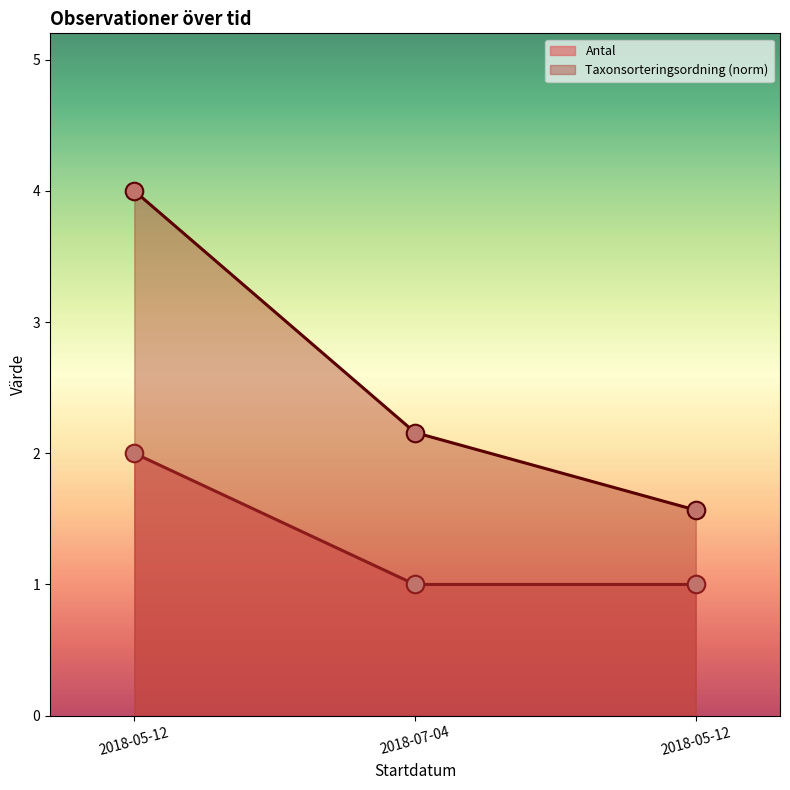

What is the total value across all series at 2018-05-12?

6.0